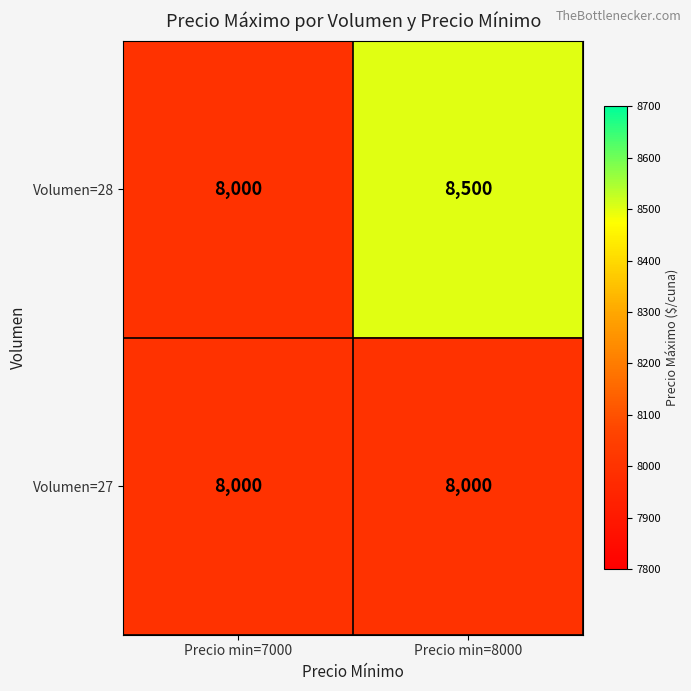

What is the sum of all Volumen=27 values?

16000